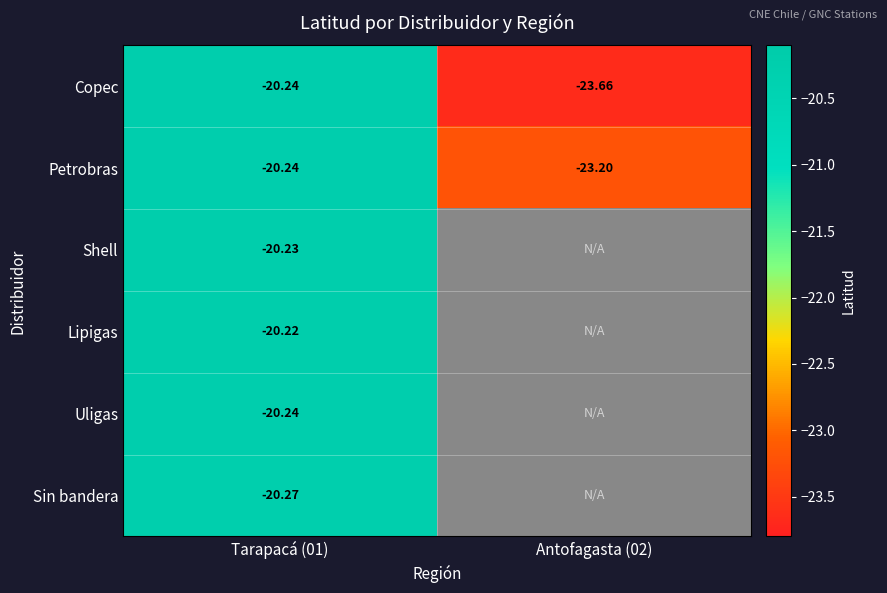

True or false: Petrobras has a value of -23.2 at Antofagasta (02).

True